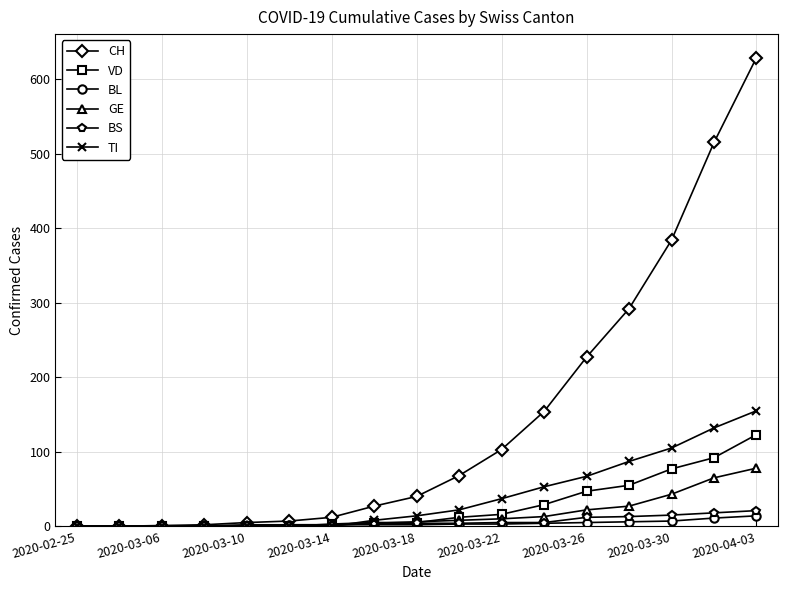

Is this an area chart (filled region under the line)?

No